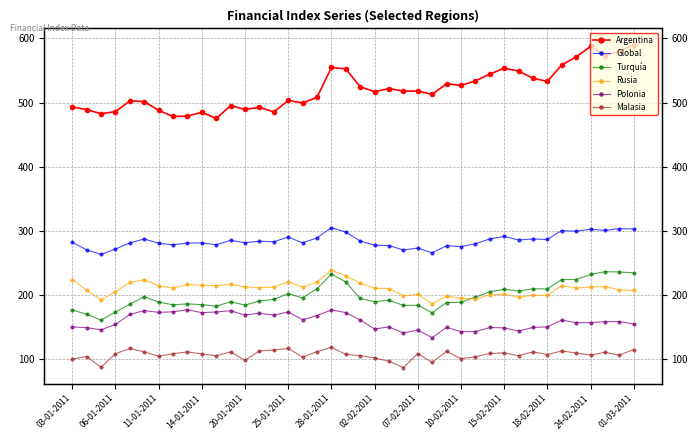

Does the chart have visible grid lines?

Yes